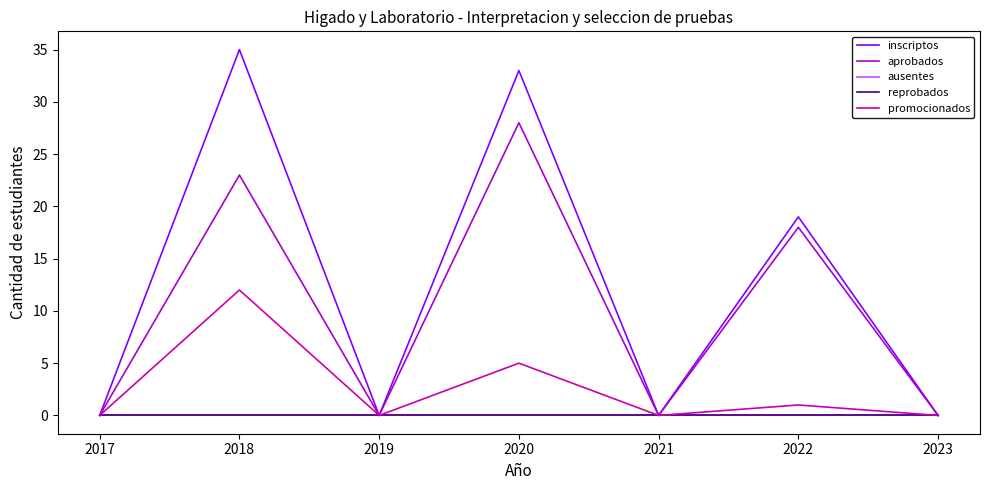

Which category has the highest value in the aprobados series?

2020